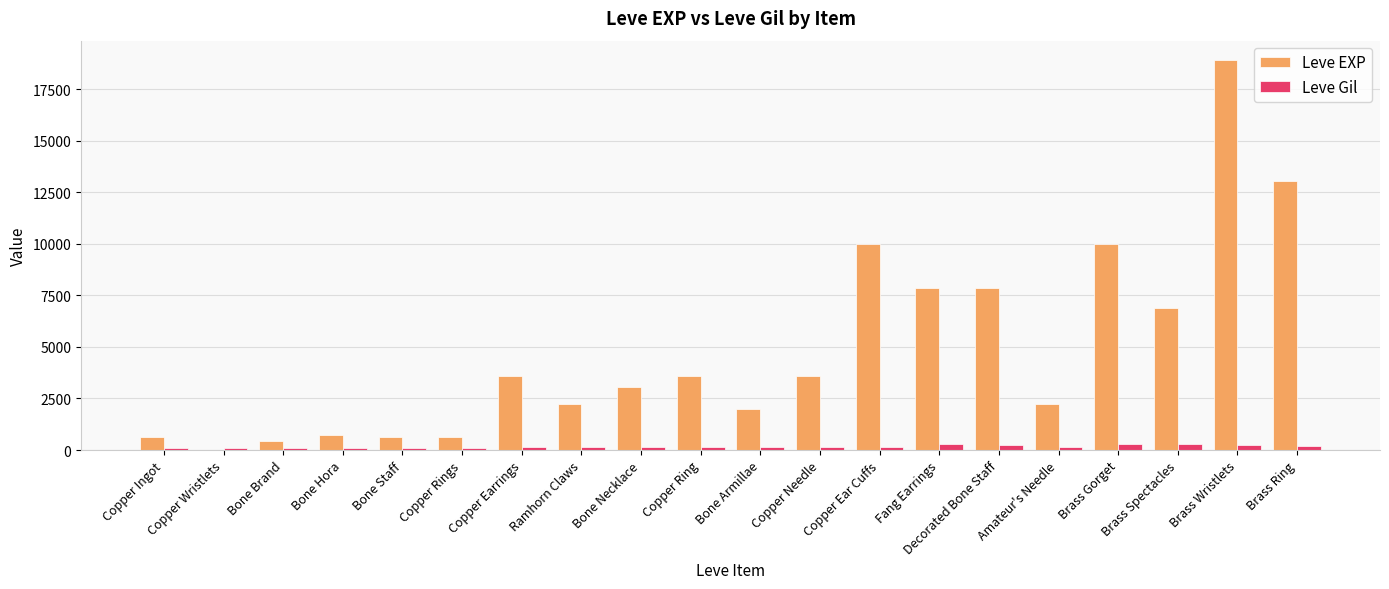

What is the approximate value of Leve EXP at Copper Needle, to the nearest 10?

3600